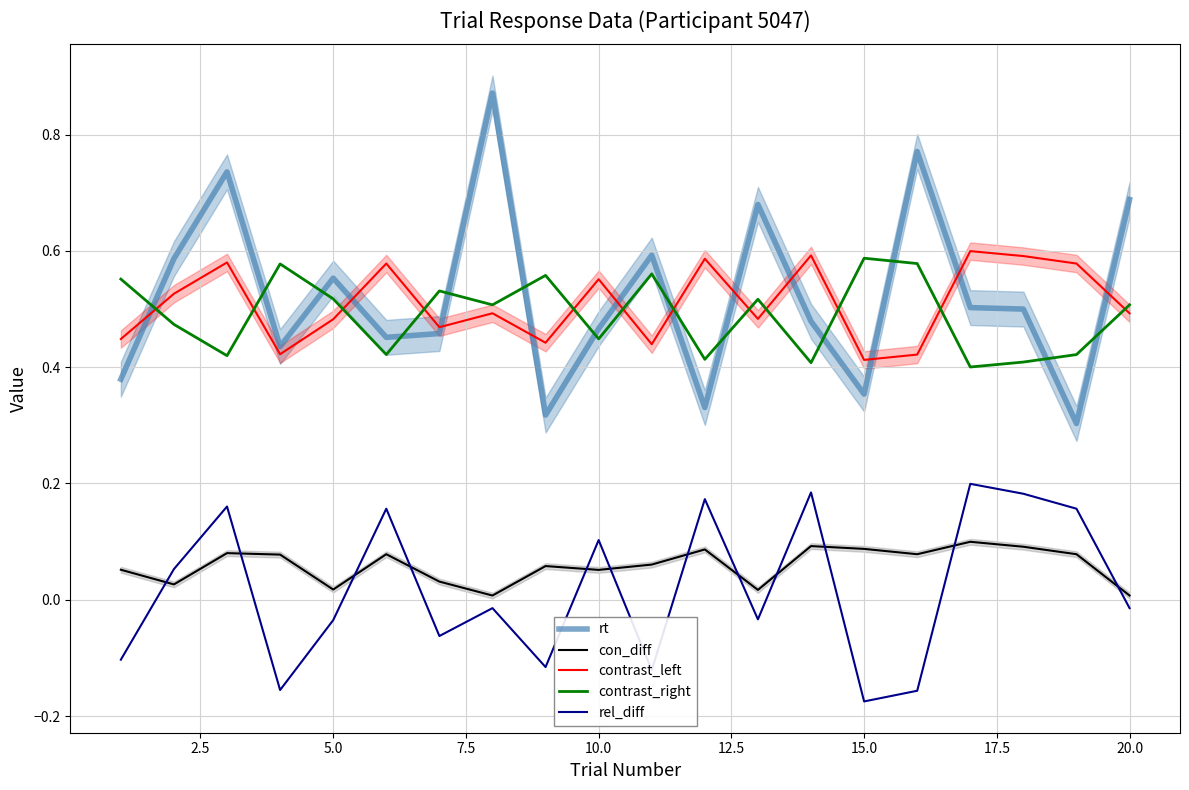

What is the greatest value displayed?

0.9